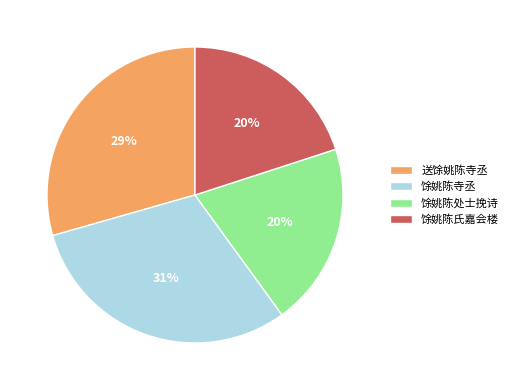

How many slices are in this pie chart?

4